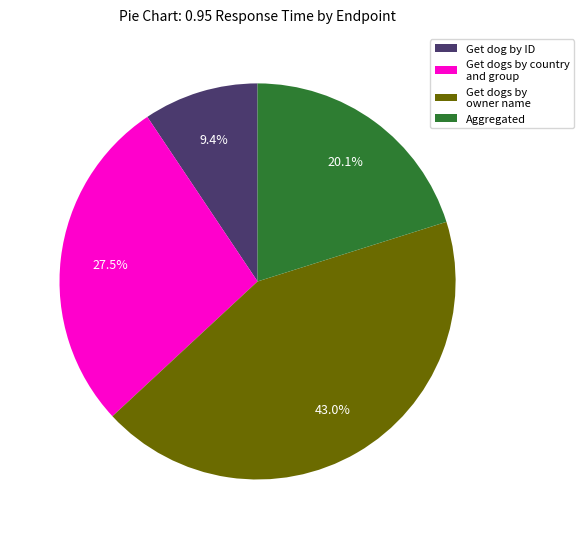

Which slice is the smallest?

Get dog by ID